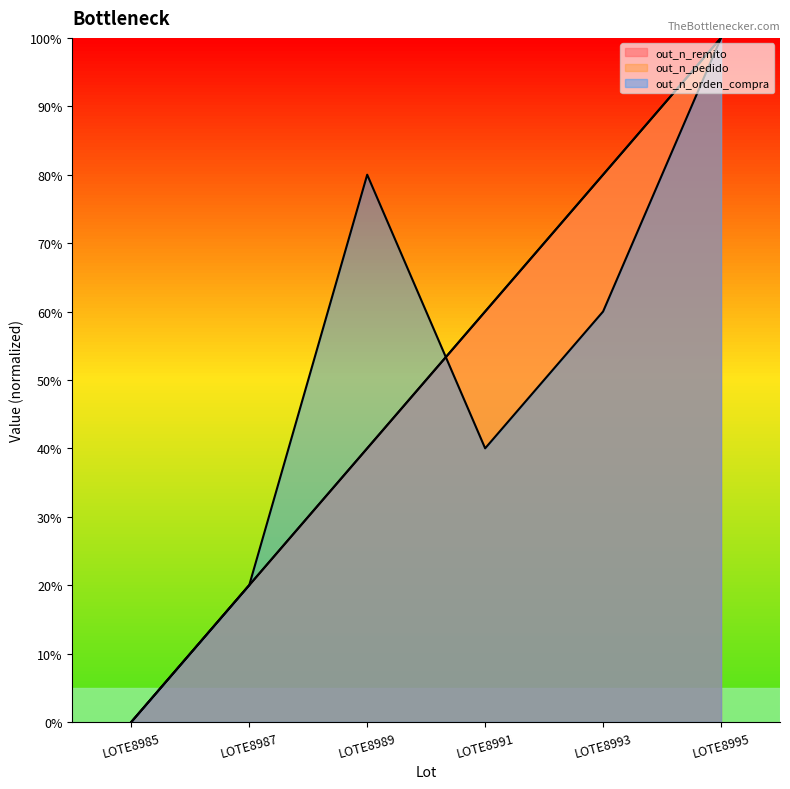

What are all the series names shown in the legend?

out_n_remito, out_n_pedido, out_n_orden_compra